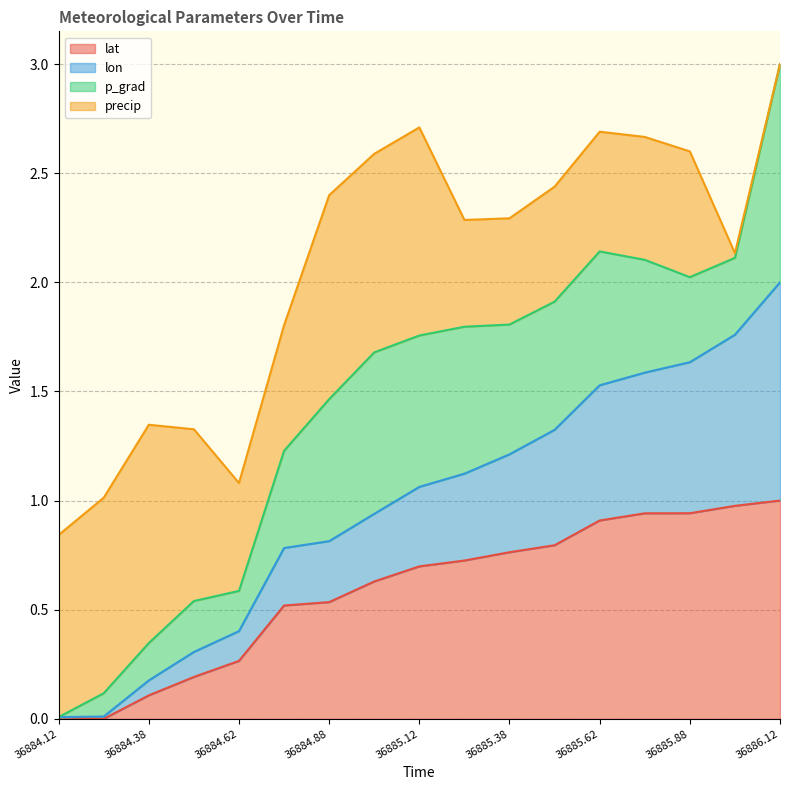

How many values in the lat series exceed 0?

16